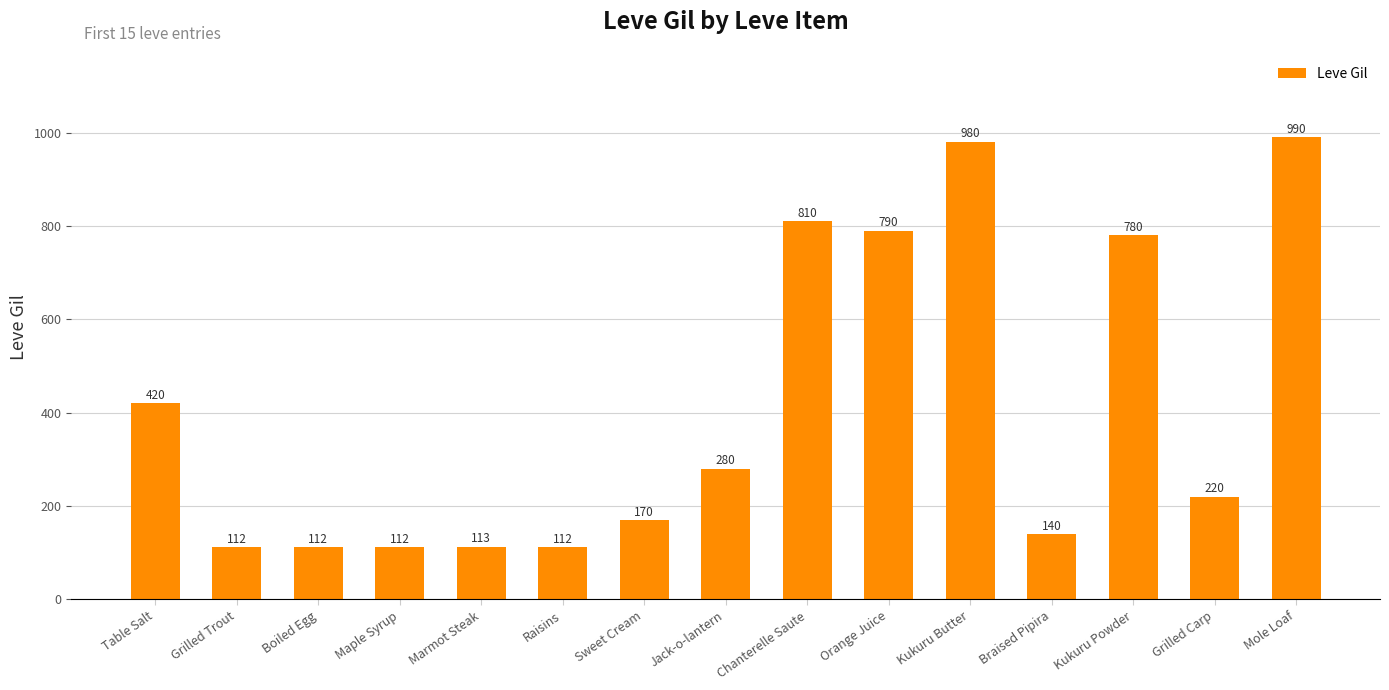

True or false: the data shows 990 at Mole Loaf.

True